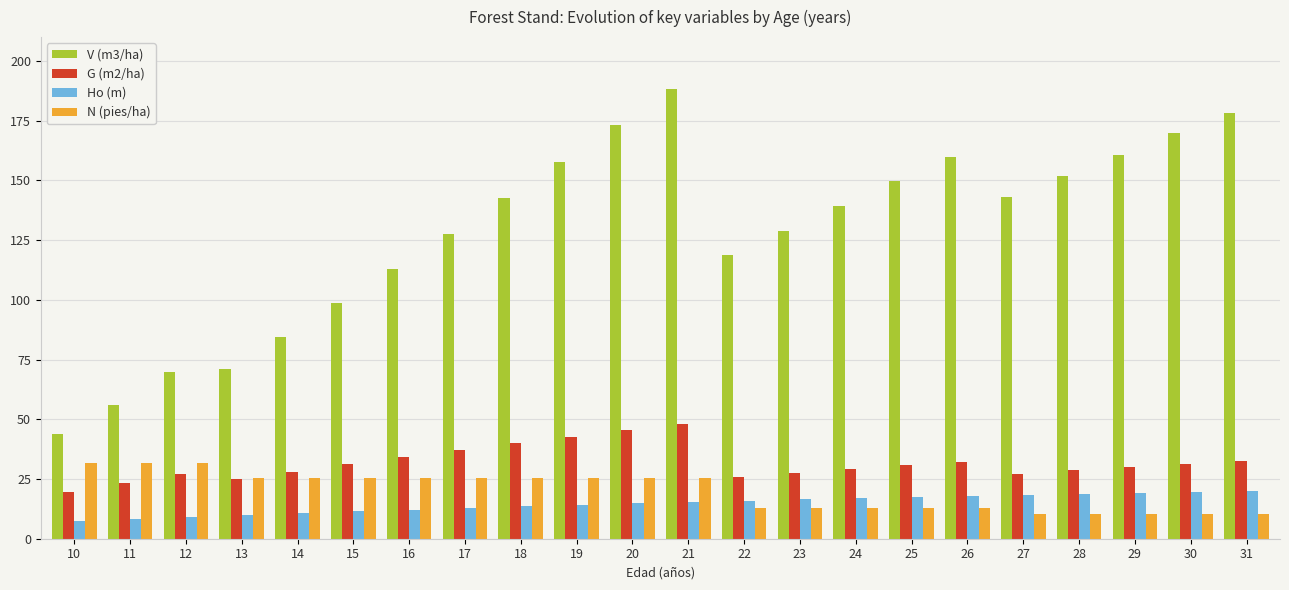

What is the difference between the second highest and minimum values in the G (m2/ha) series?

25.9